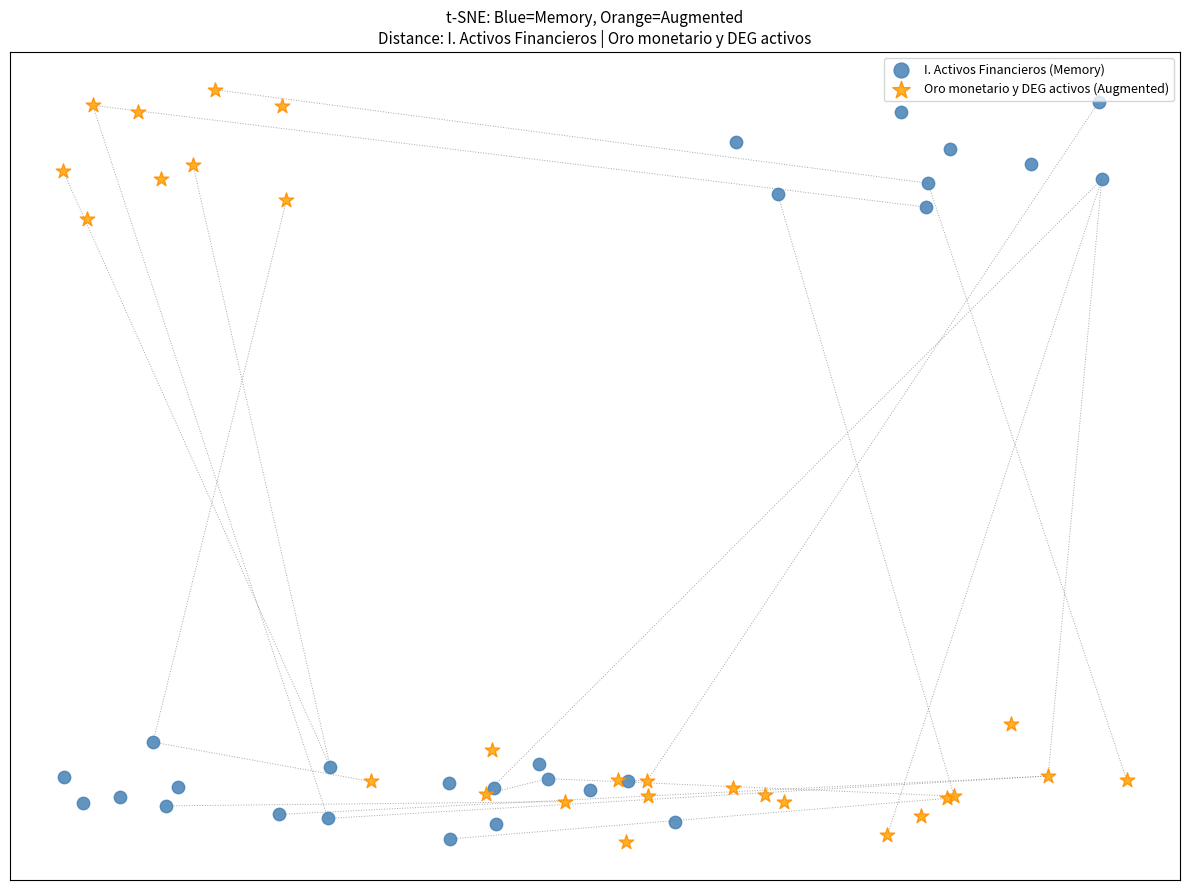

What are all the series names shown in the legend?

I. Activos Financieros (Memory), Oro monetario y DEG activos (Augmented)